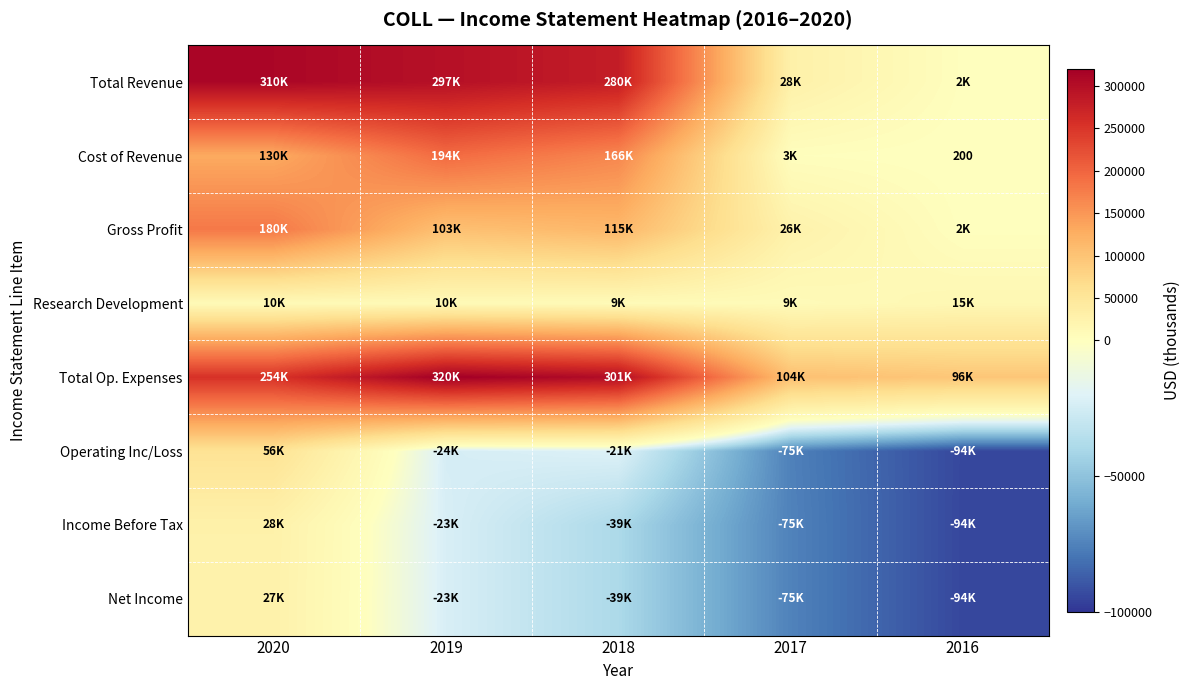

List the series in order of their peak value, lowest first.

Research Development, Net Income, Income Before Tax, Operating Inc/Loss, Gross Profit, Cost of Revenue, Total Revenue, Total Op. Expenses